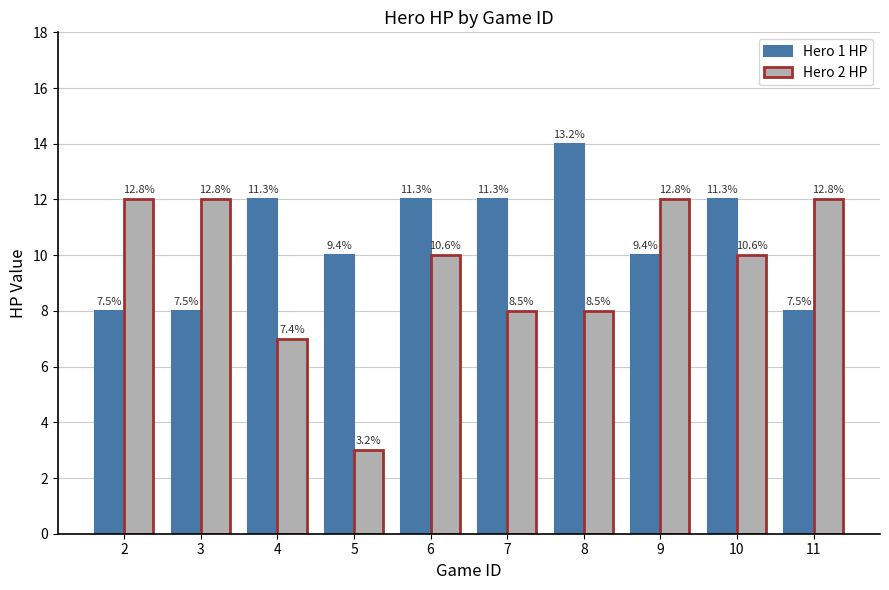

Does the chart contain any negative values?

No